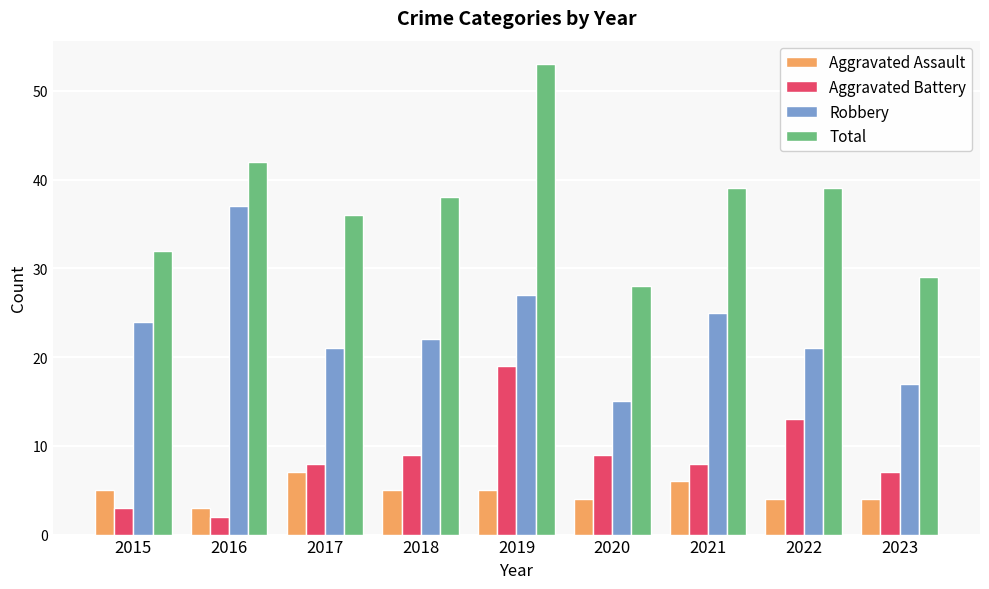

What is the maximum value shown in the chart?

53